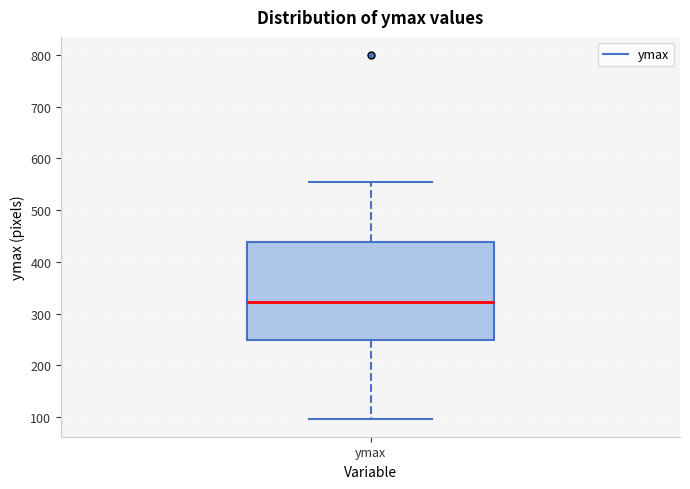

Read this box plot against the y-axis: the position of the median line, the range covered by the box, and the ends of both whiskers. The values are not printed on the chart, so give them approximately, as read against the axis.

median 320, box 250 to 440, whiskers 100 to 550